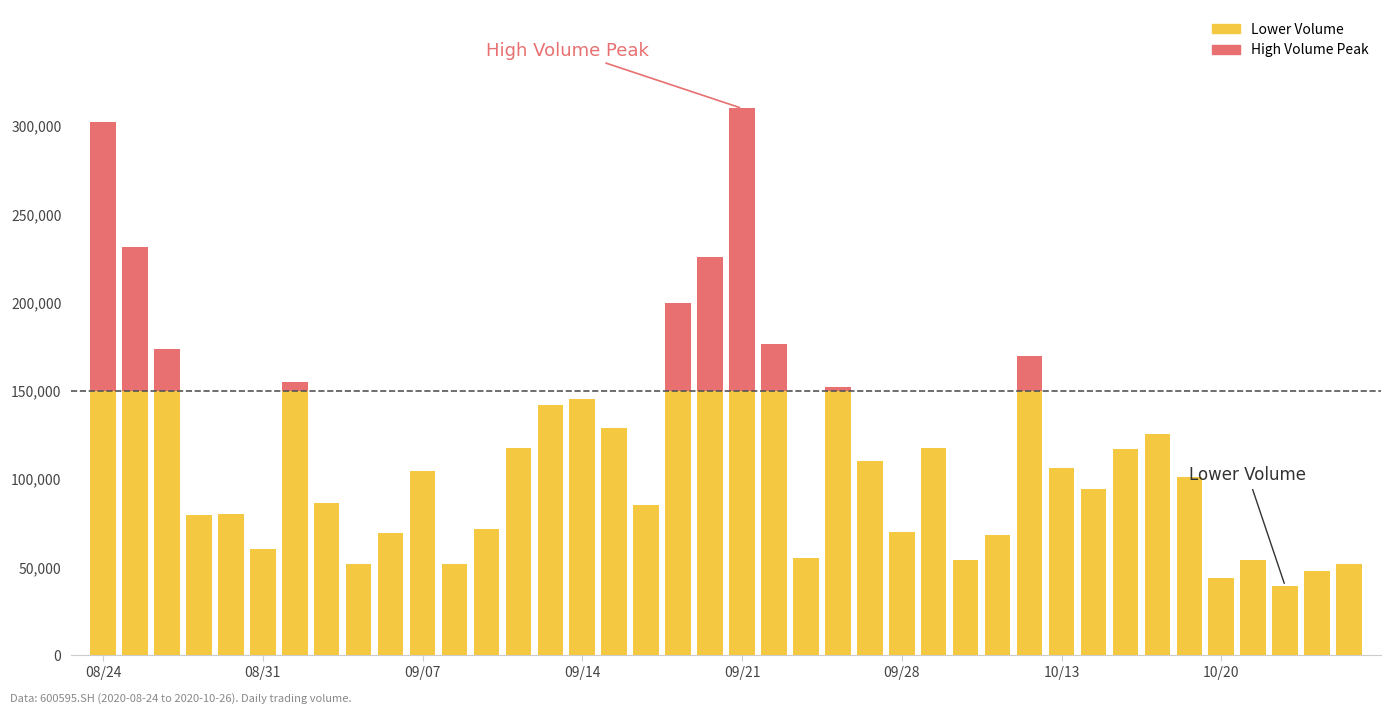

What is the highest value of the Lower Volume series?

150000.0